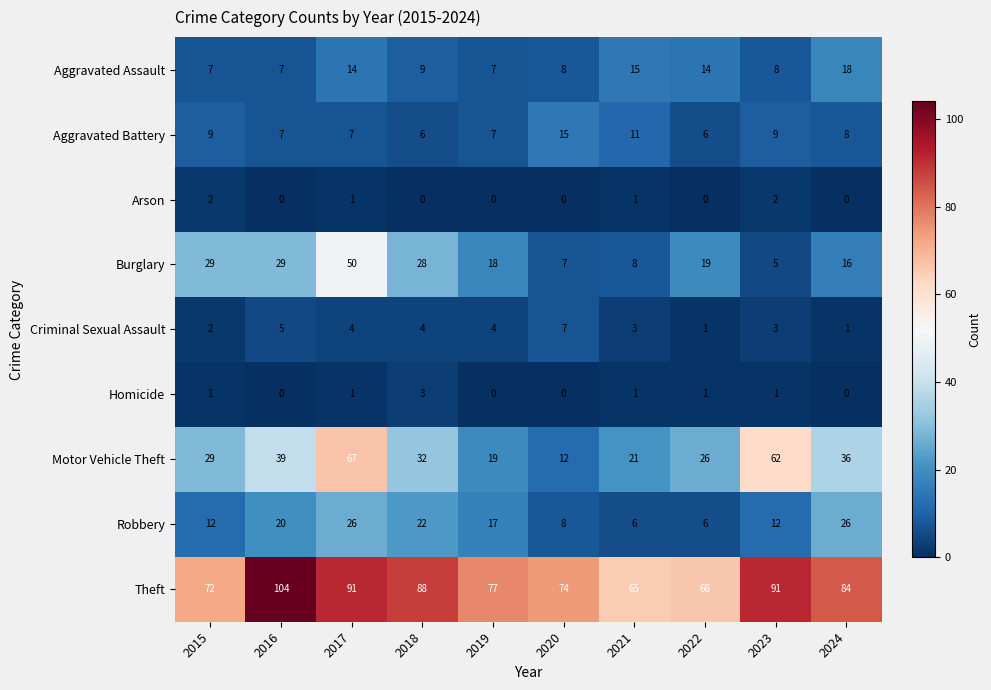

At which category is the sum across all series the highest?

2017